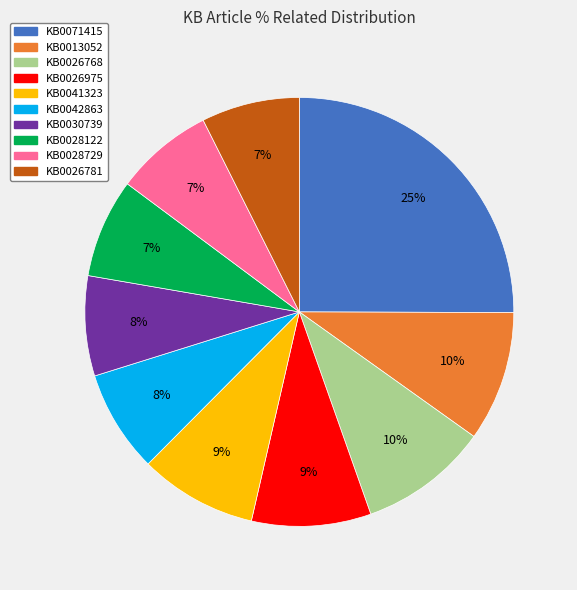

Do KB0042863 and KB0028729 together represent more than half of the pie?

No